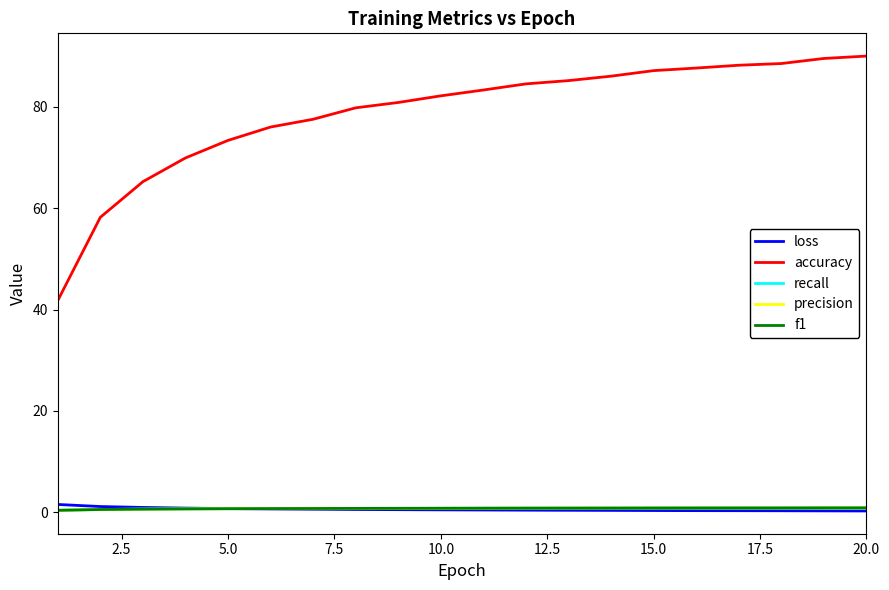

True or false: f1 and recall intersect in this chart.

False